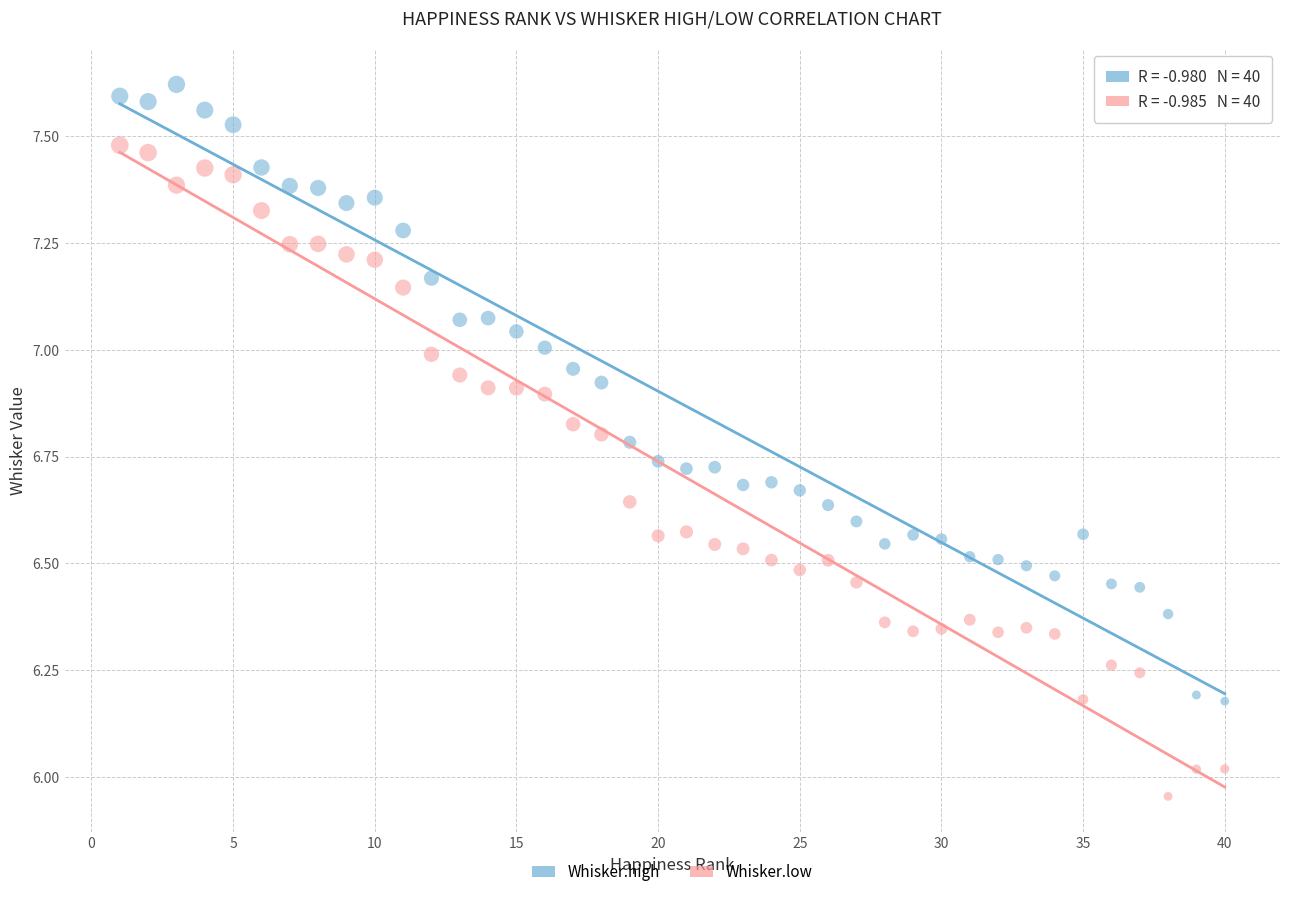

Which series has the widest spread of Y values?

Whisker.low